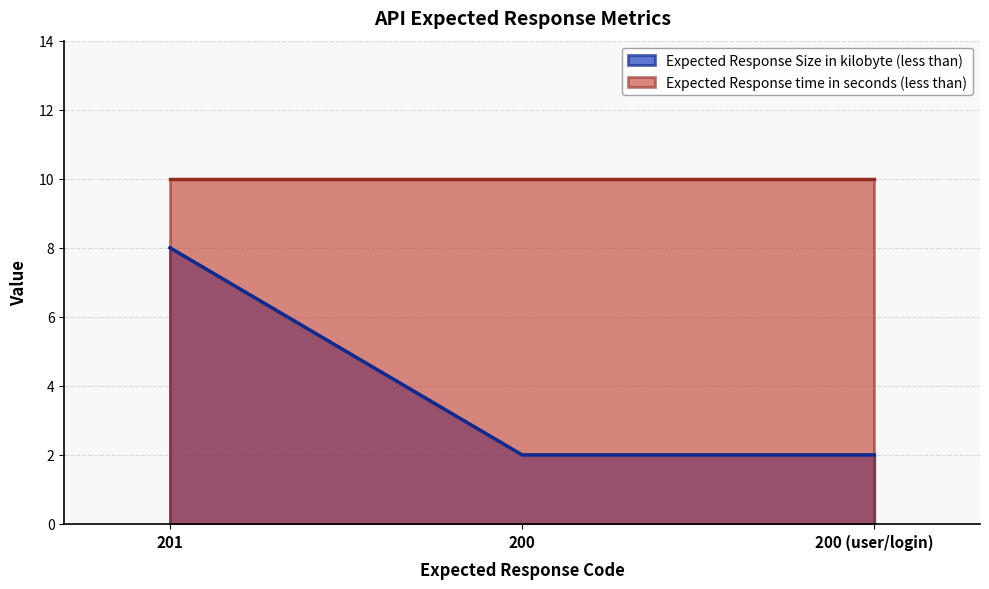

What is the value of the 1st point from the left?

8